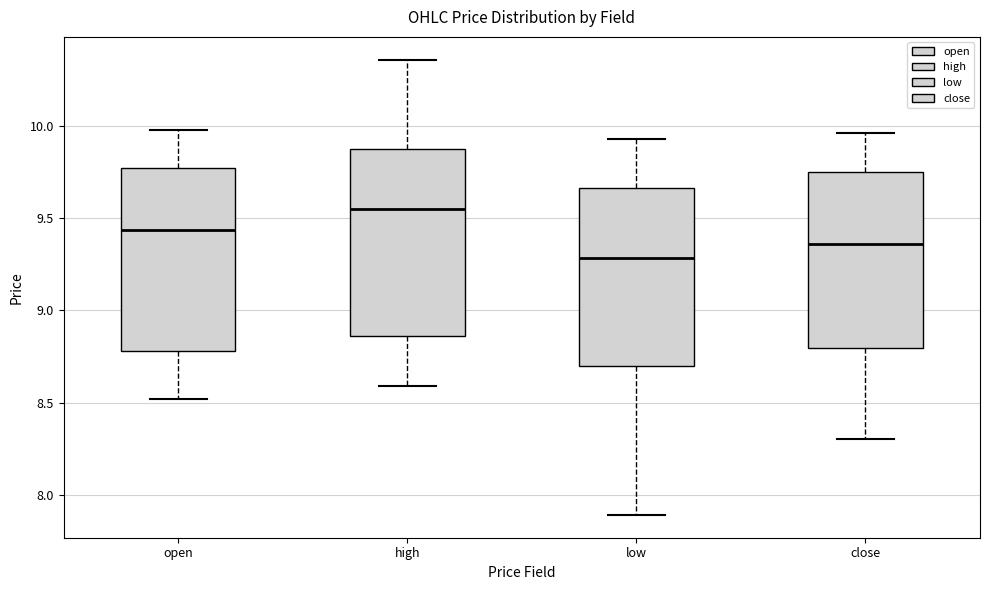

Reading left to right, read every box against the y-axis: the position of its median line, the range the box covers, and the ends of its whiskers. The values are not printed on the chart, so give them approximately, as read against the axis.

open: median 9.45, box 8.80 to 9.75, whiskers 8.50 to 10.00
high: median 9.55, box 8.85 to 9.90, whiskers 8.60 to 10.35
low: median 9.30, box 8.70 to 9.65, whiskers 7.90 to 9.95
close: median 9.35, box 8.80 to 9.75, whiskers 8.30 to 9.95